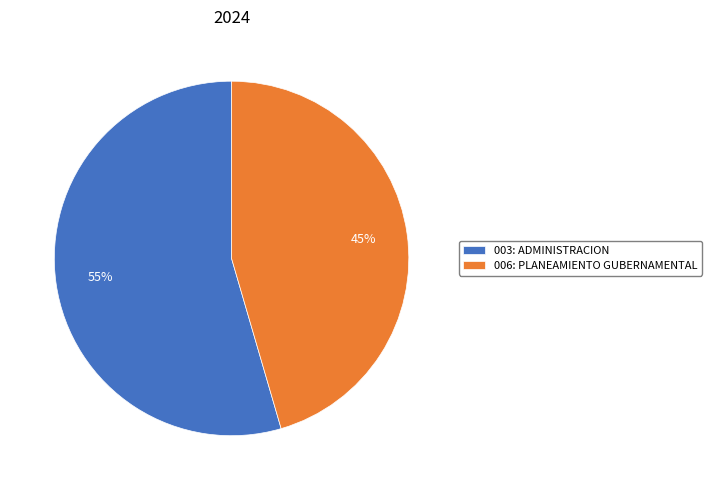

The 006: PLANEAMIENTO GUBERNAMENTAL slice represents 56% of the pie. True or false?

False